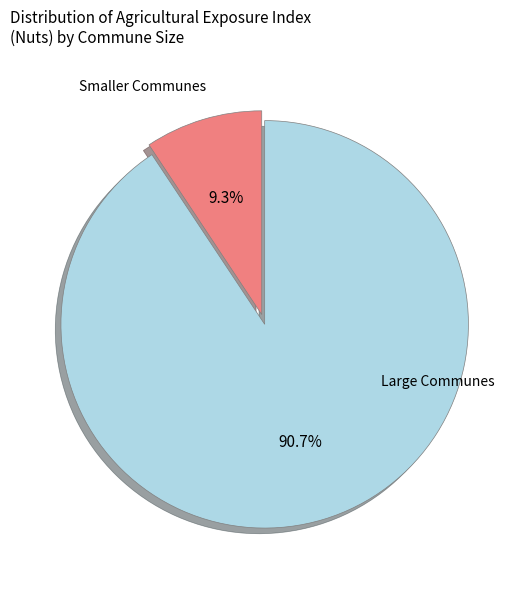

Is there any slice that represents more than half of the pie?

Yes